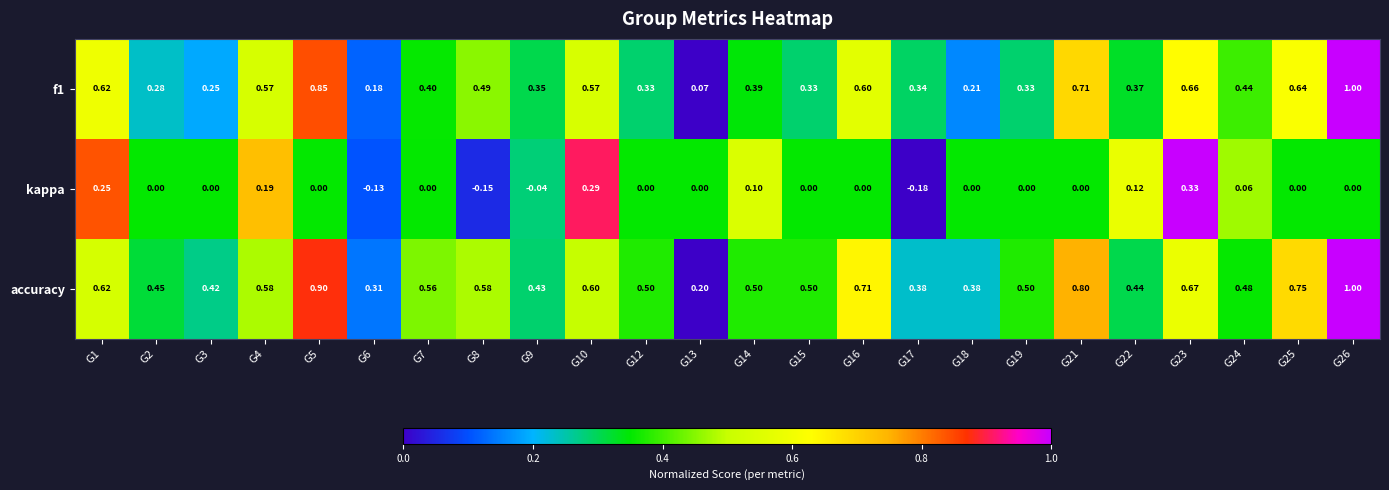

Is the value of kappa at G15 greater than the value of f1 at G8?

No